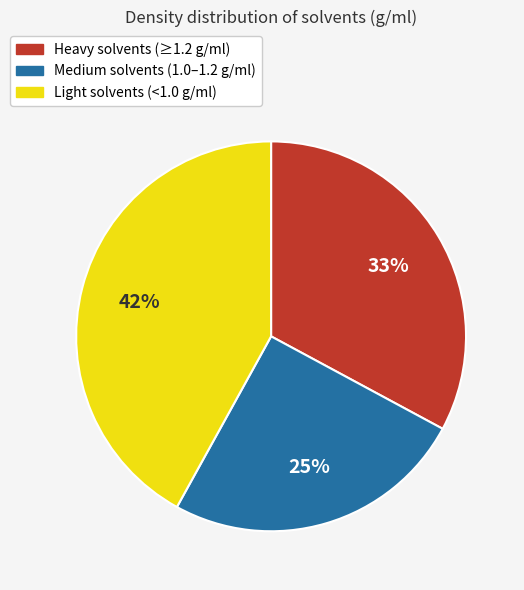

Does any single category account for the majority?

No